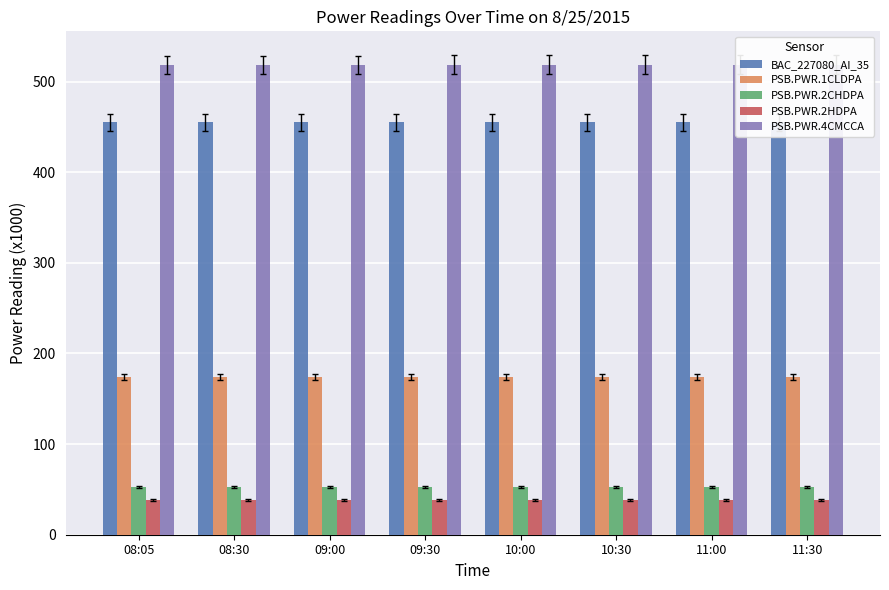

Is the value of BAC_227080_AI_35 at 10:30 greater than the value of PSB.PWR.2CHDPA at 08:30?

Yes